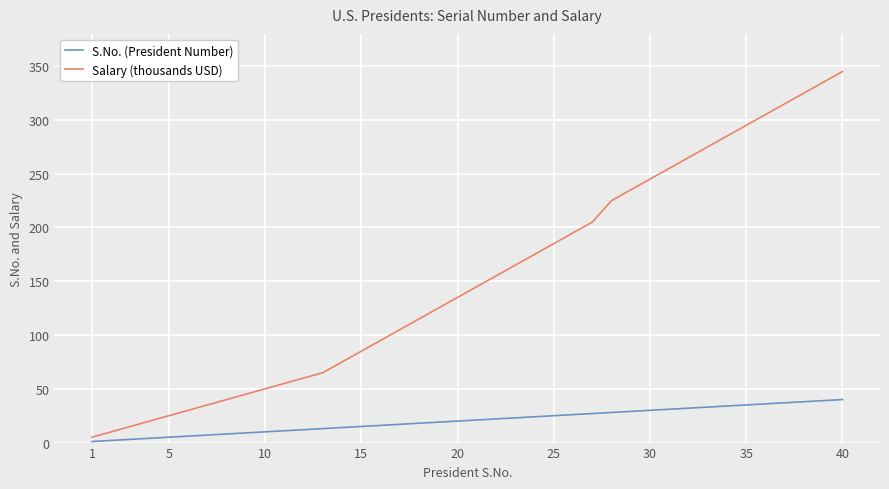

Which series has the largest total across all categories?

Salary (thousands USD)